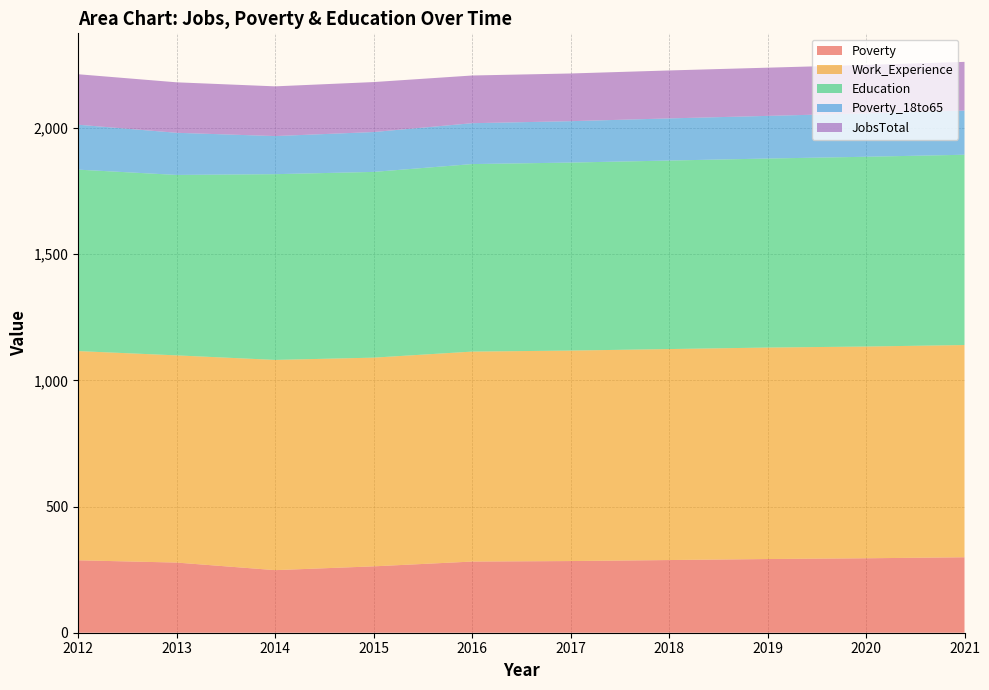

Reading right to left, extract all data points from this chart.

Poverty: 2021=299	2020=295	2019=292	2018=288	2017=284	2016=282	2015=263	2014=248	2013=278	2012=287
Work_Experience: 2021=841	2020=839	2019=838	2018=836	2017=834	2016=832	2015=827	2014=833	2013=821	2012=829
Education: 2021=754	2020=752	2019=749	2018=747	2017=745	2016=743	2015=736	2014=736	2013=715	2012=719
Poverty_18to65: 2021=175	2020=172	2019=169	2018=167	2017=164	2016=162	2015=158	2014=151	2013=167	2012=178
JobsTotal: 2021=193	2020=192	2019=191	2018=190	2017=189	2016=189	2015=198	2014=197	2013=200	2012=200